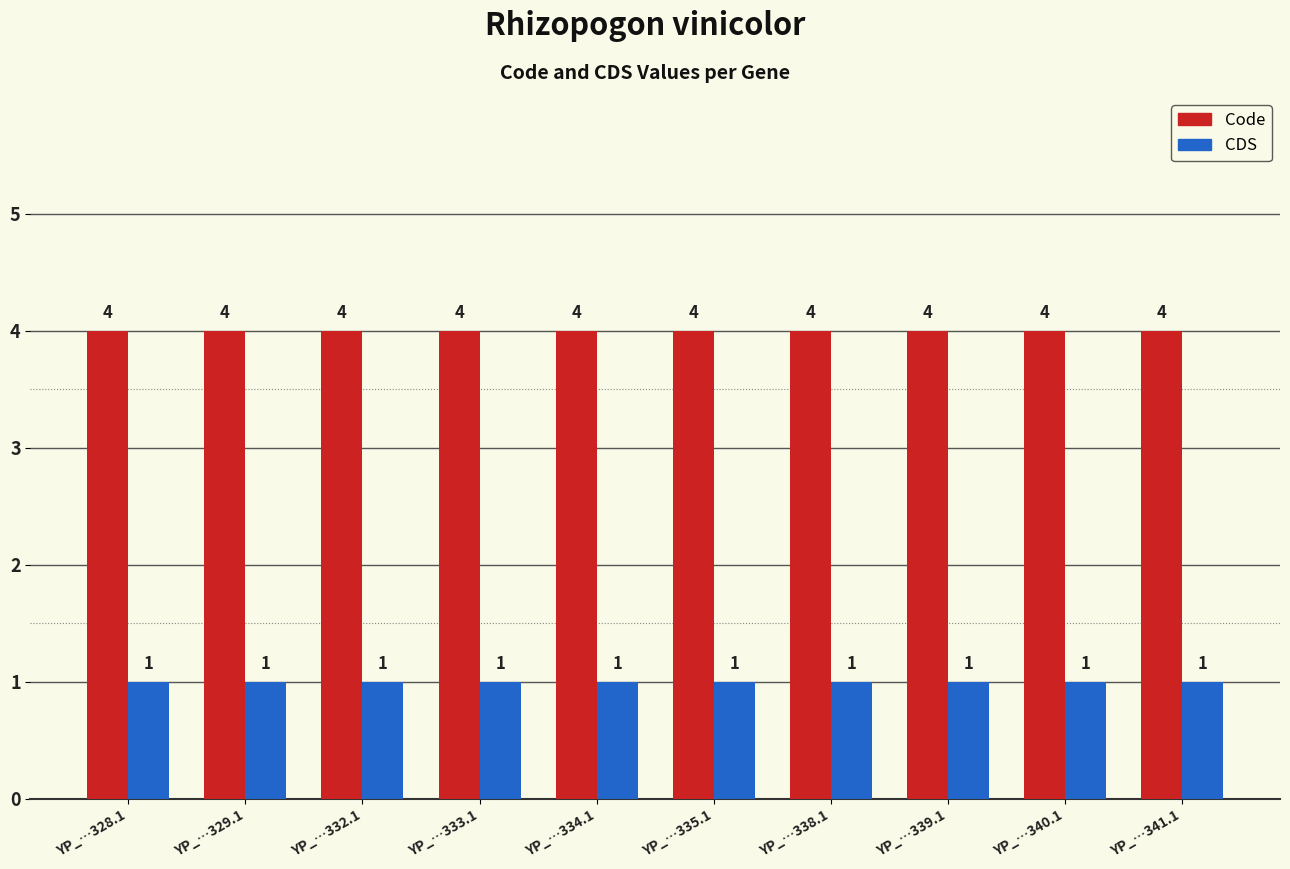

How many distinct data groups are displayed?

2